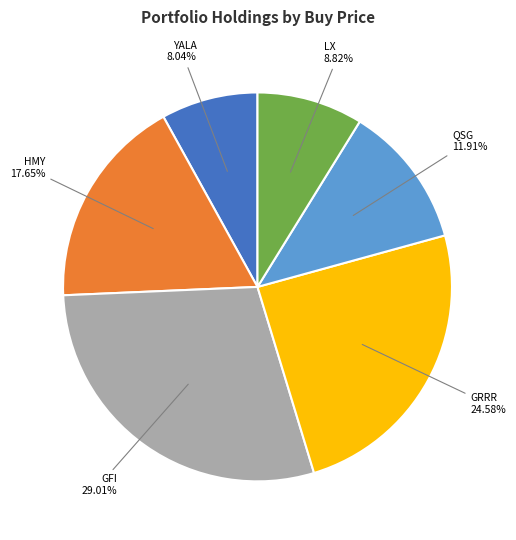

Does any single category account for the majority?

No